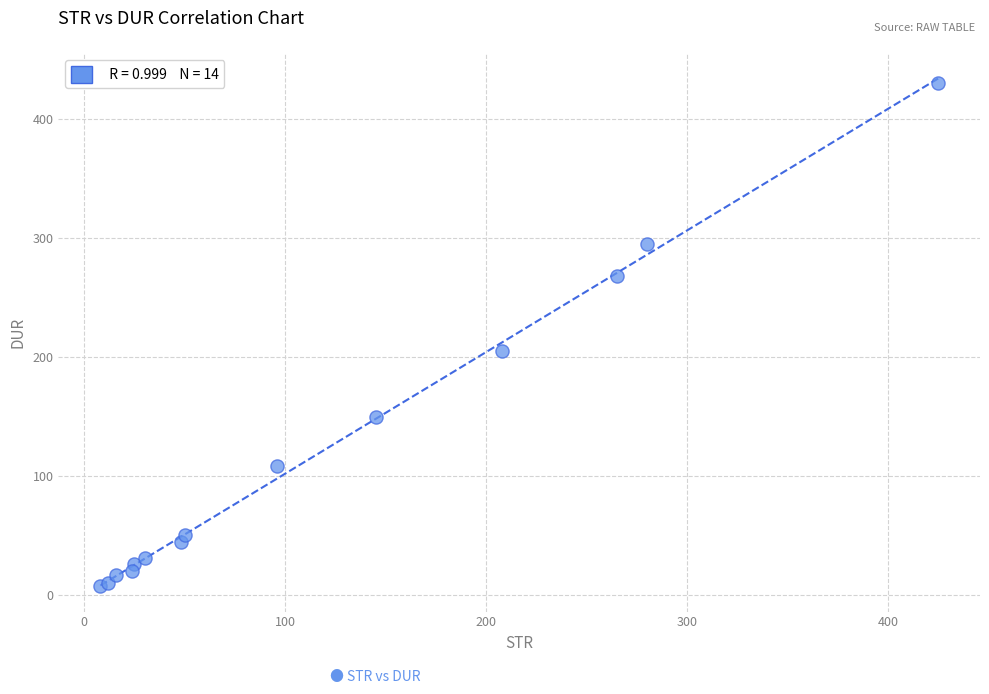

What Y value in the scatter plot is closest to 218?

205